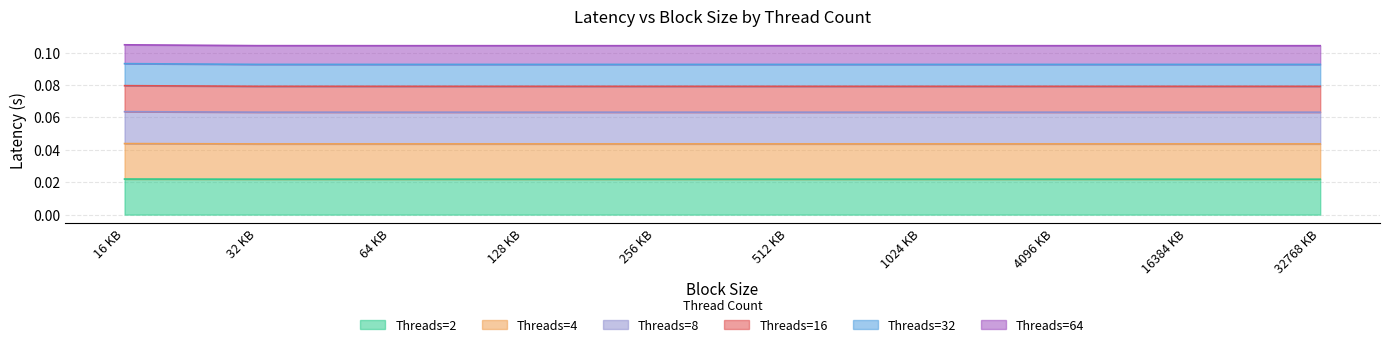

Is the value of 64 at 32768 KB greater than the value of 2 at 256 KB?

Yes